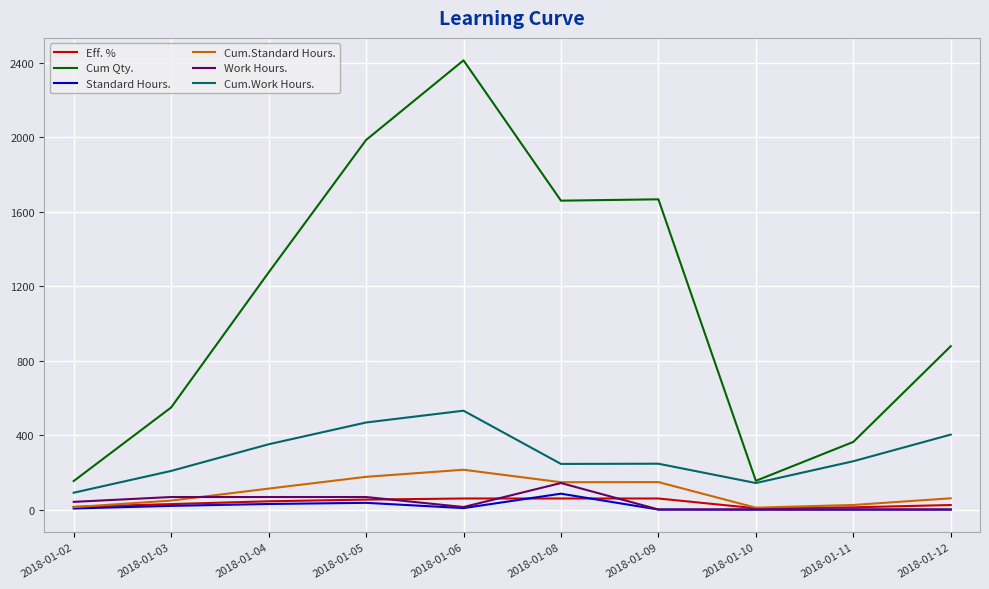

How many categories are shown in the chart?

10